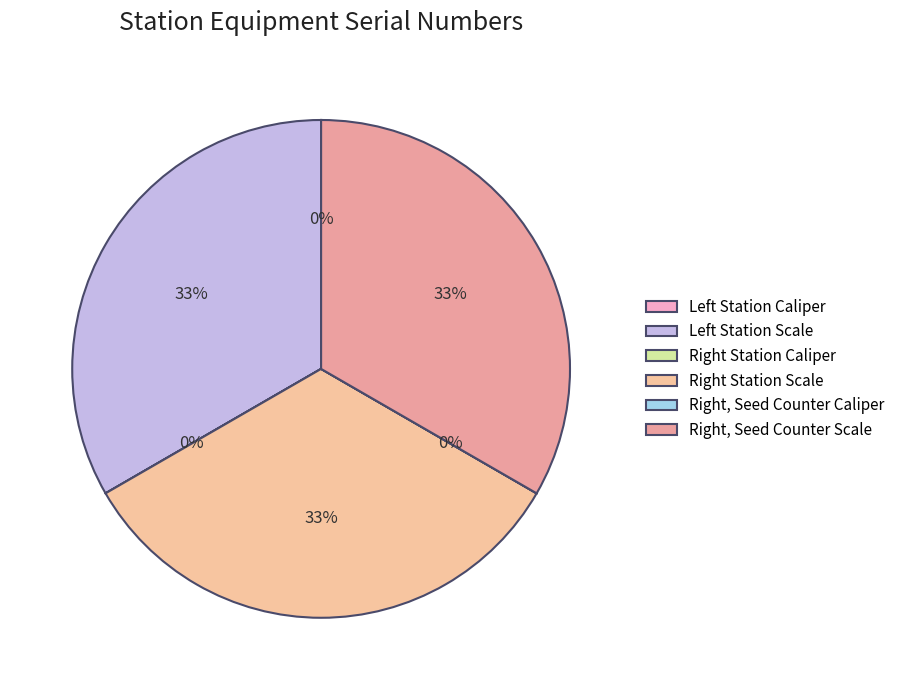

Rank the categories by value from highest to lowest.

Left Station Scale, Right Station Scale, Right, Seed Counter Scale, Right, Seed Counter Caliper, Right Station Caliper, Left Station Caliper